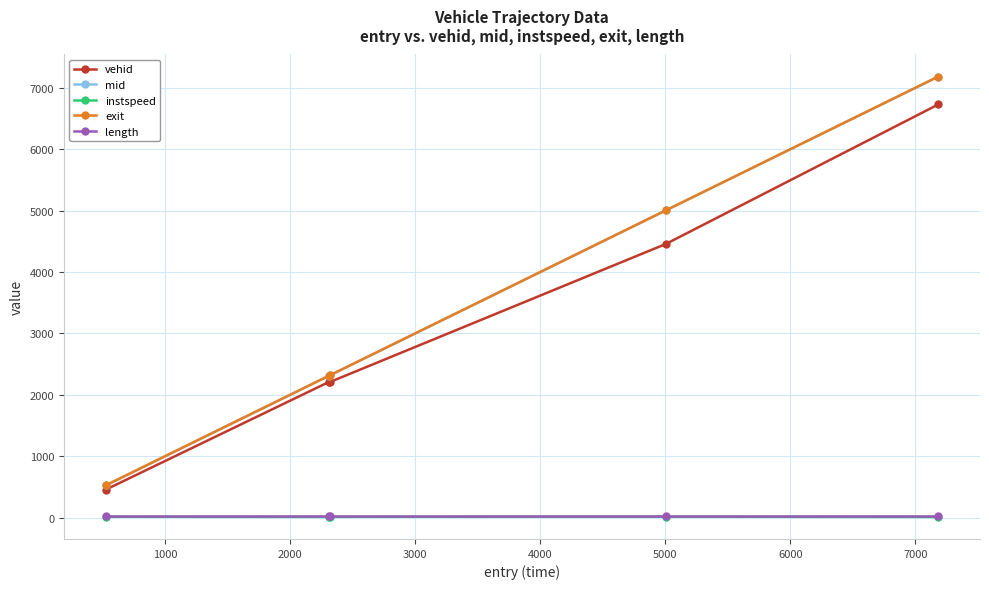

What is the minimum value for mid?

523.1